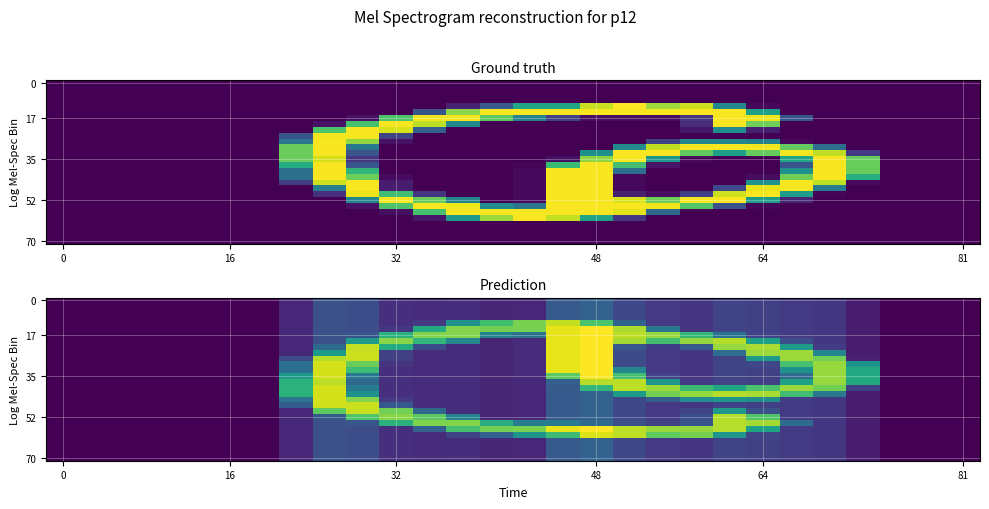

Which has a higher value, 9 or 13?

9